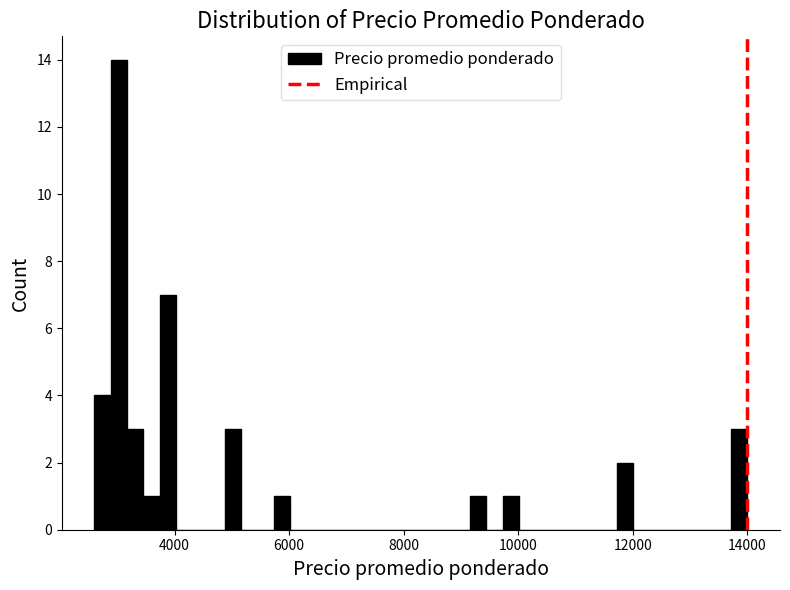

Read against the x-axis, roughly where is the centre of the tallest bar?

3000